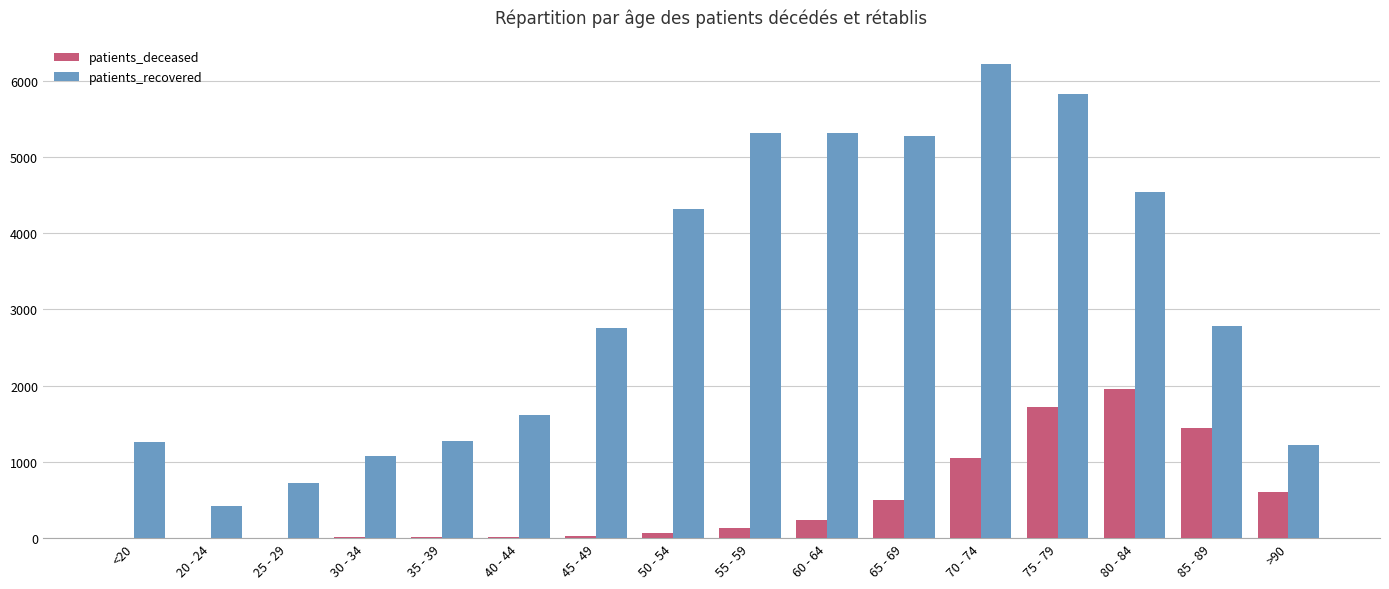

Which series has the largest total across all categories?

patients_recovered